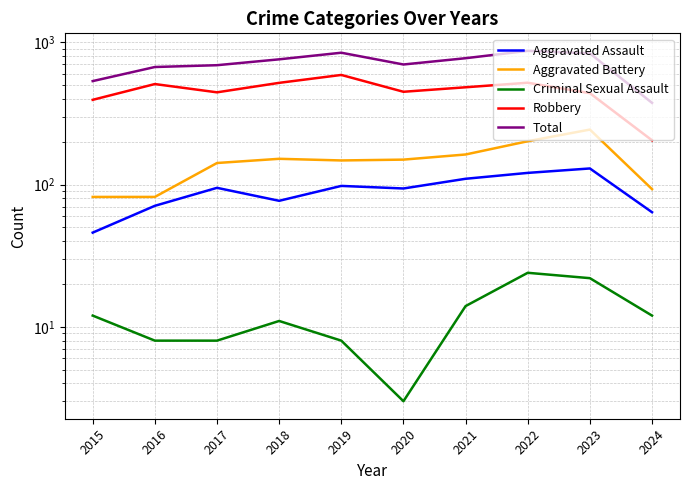

Between 2015 and 2016, which is larger?

2016